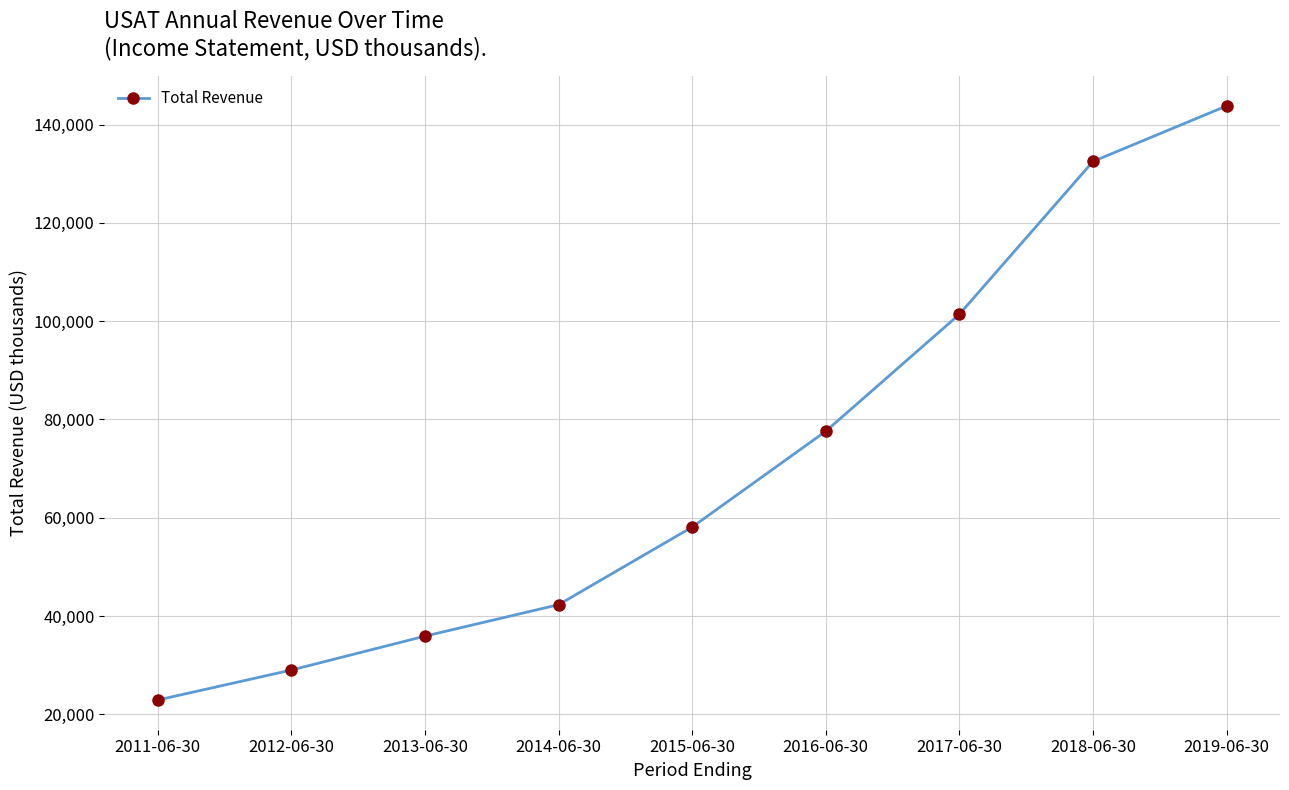

What is the value of the 6th point from the left?

77600